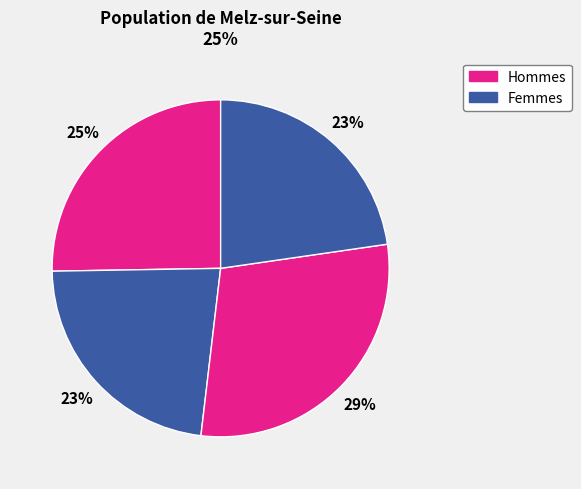

Is there any slice that represents more than half of the pie?

No